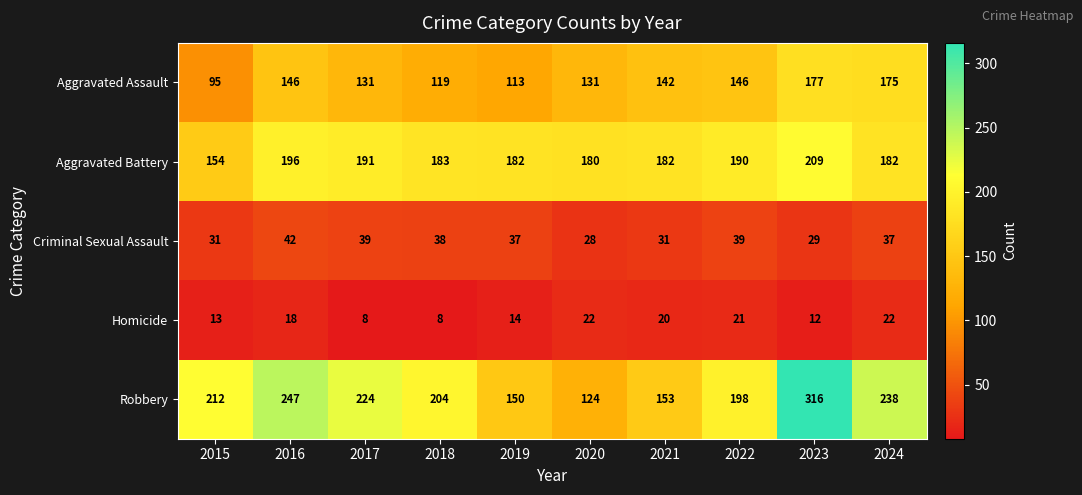

What is the difference between the highest and lowest values at 2016?

229